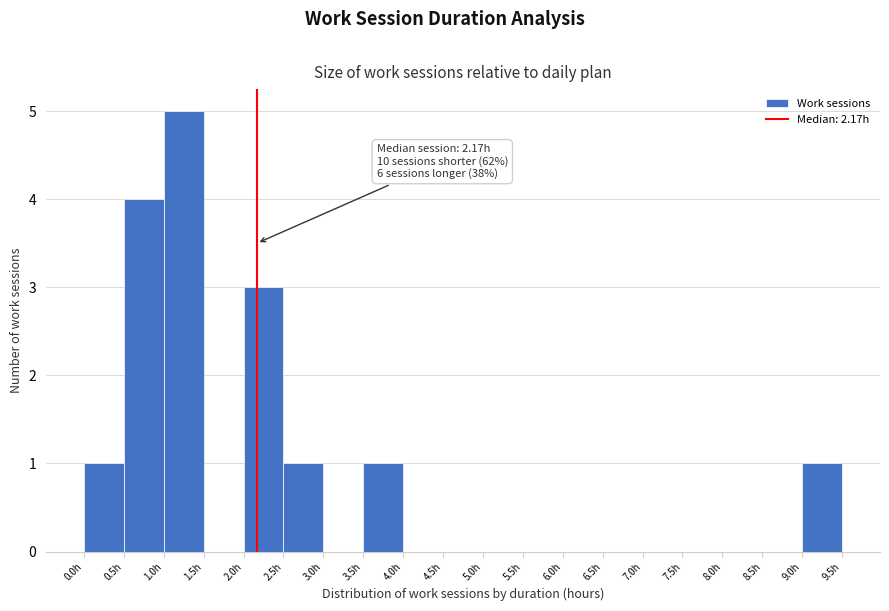

Over which range of the x-axis is the bar tallest?

1.0 to 1.5